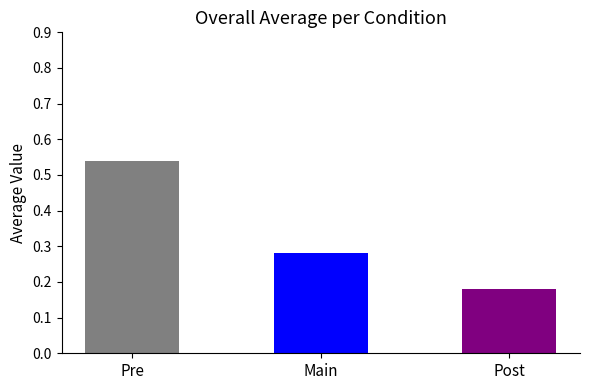

List the labels in order of value, smallest first.

Post, Main, Pre